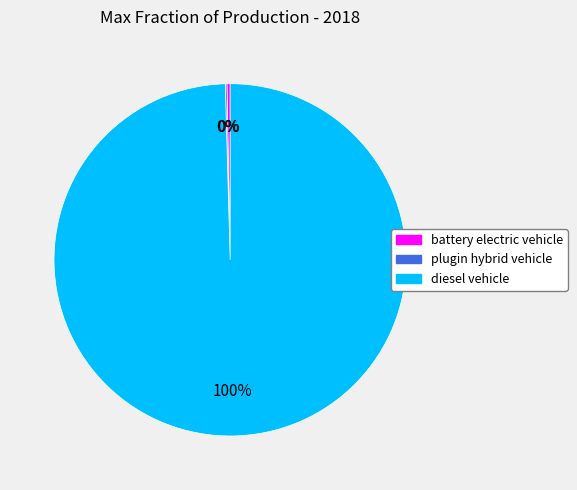

Which category accounts for the majority?

diesel vehicle